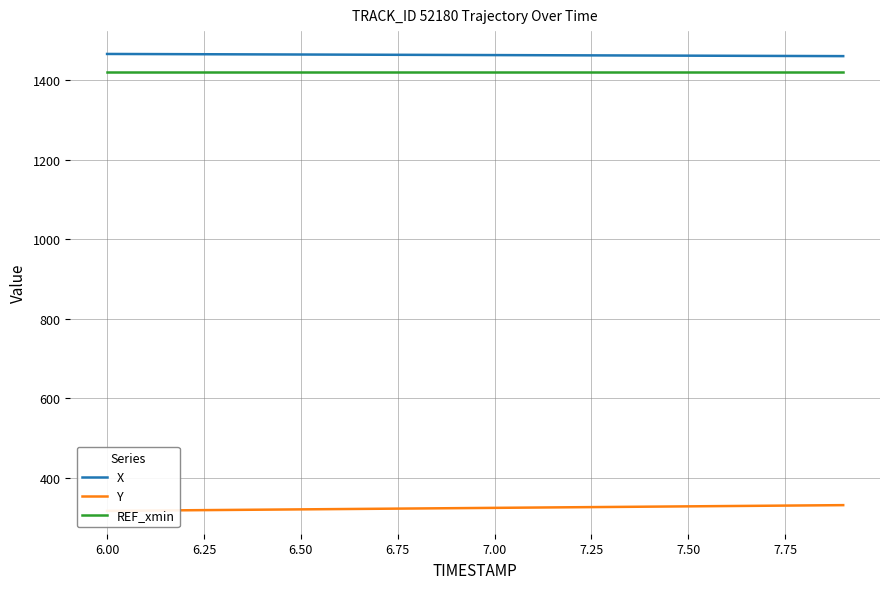

True or false: X and REF_xmin intersect in this chart.

False